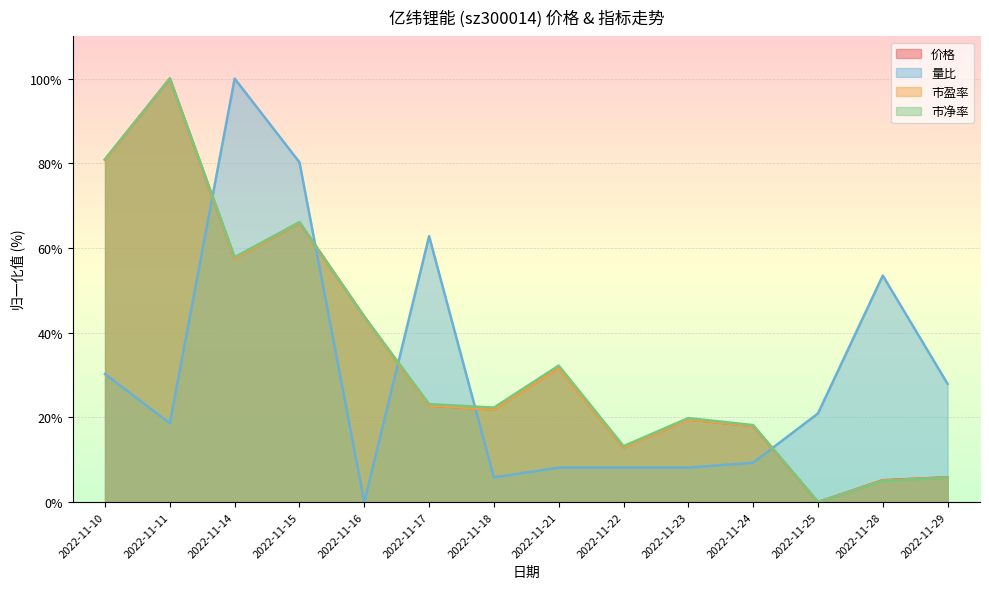

What is the difference between the second highest and second lowest values in the 量比 series?

74.4